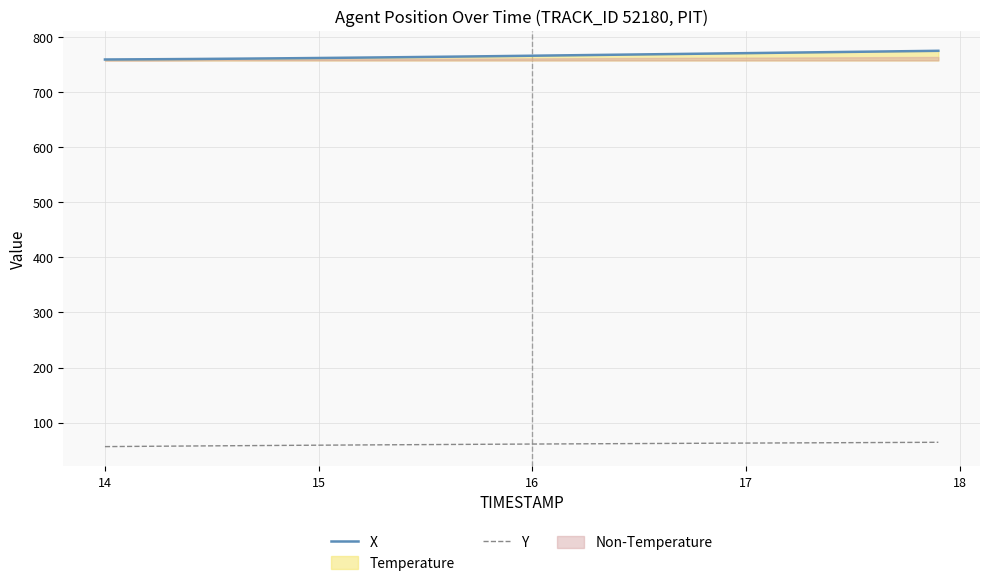

At which label does Y reach its minimum?

14